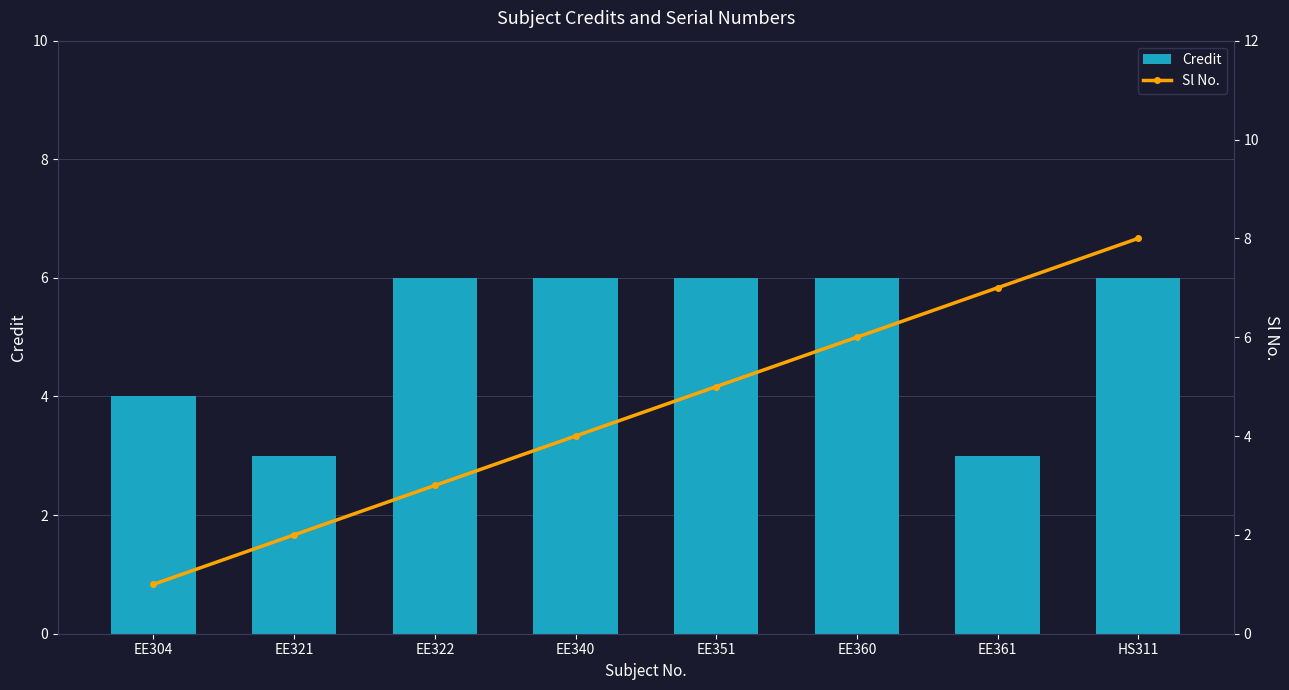

The value of Sl No. at HS311 is 3. True or false?

False